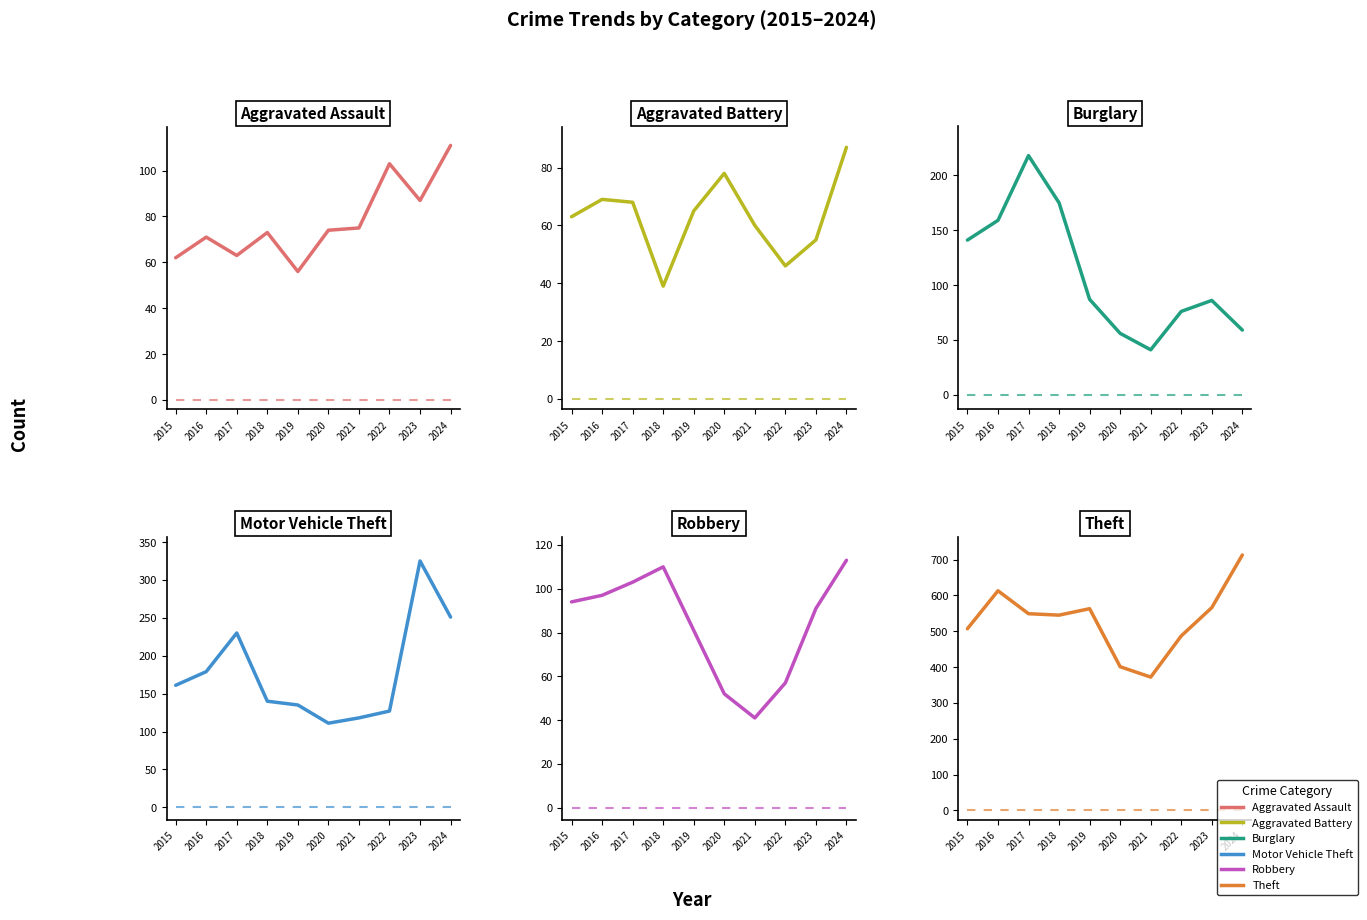

At which category does Motor Vehicle Theft reach its first local peak?

2017